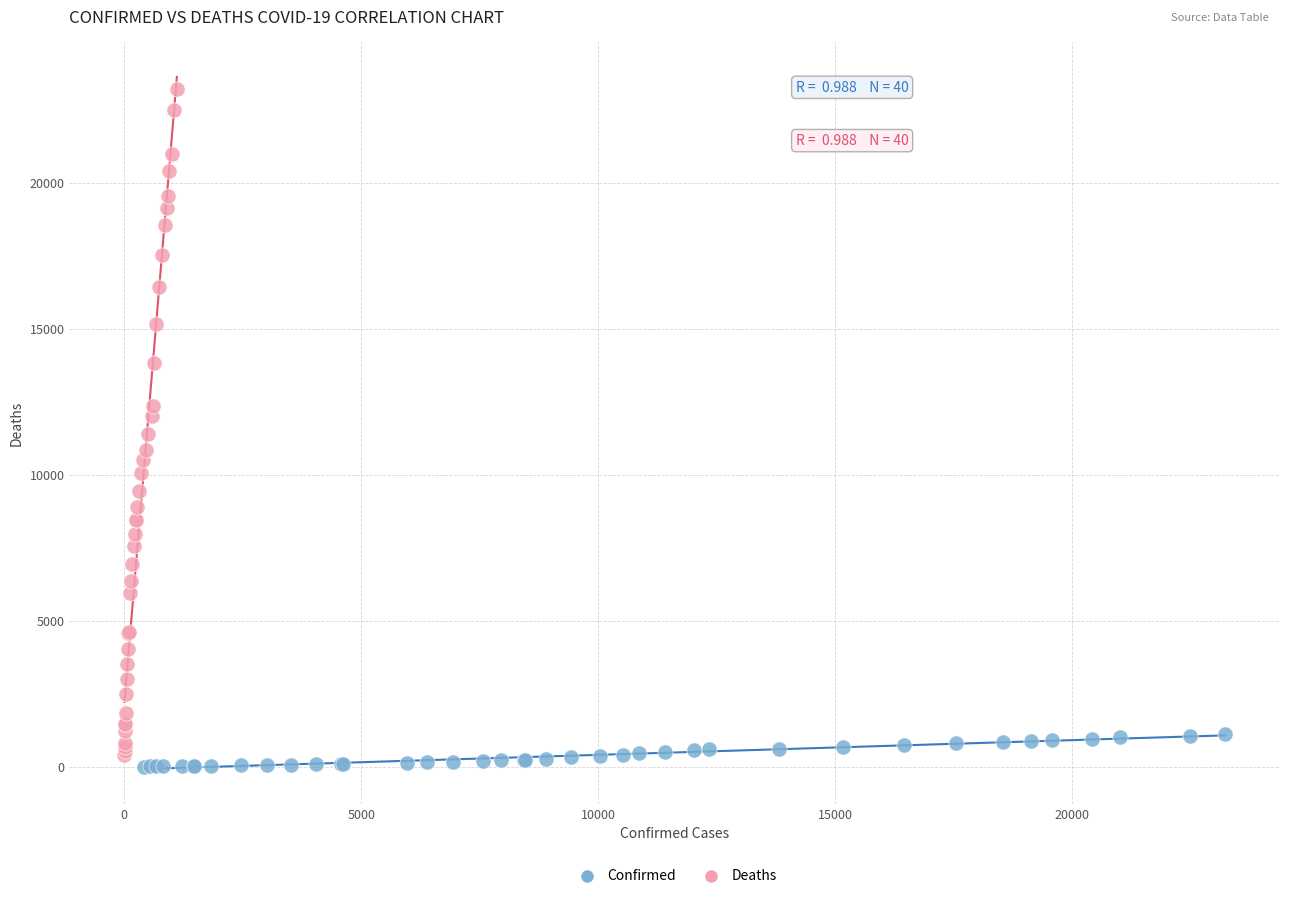

Which series contains the highest Y value?

Deaths